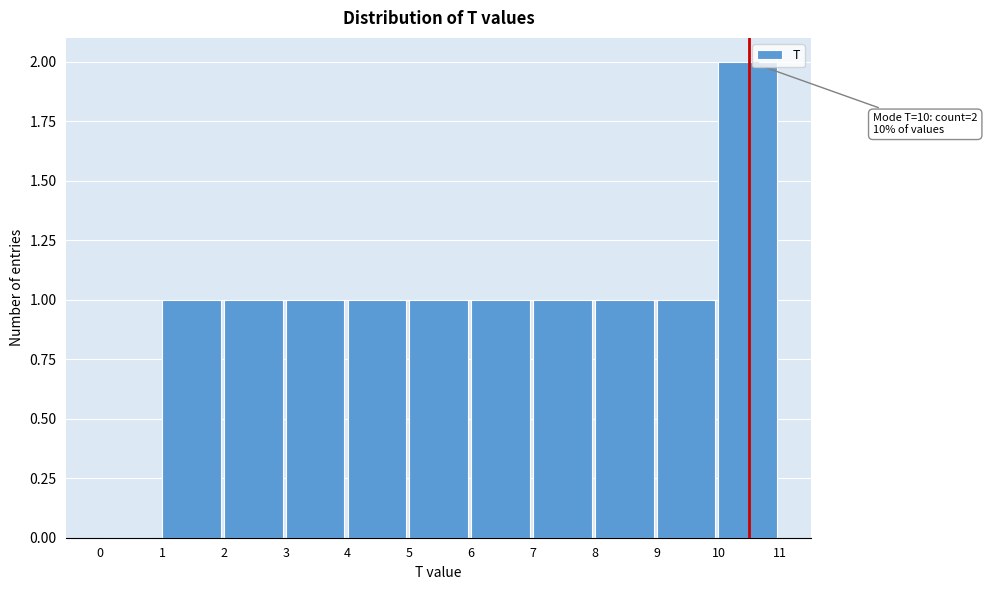

Over which range of the x-axis is the bar tallest?

10 to 11